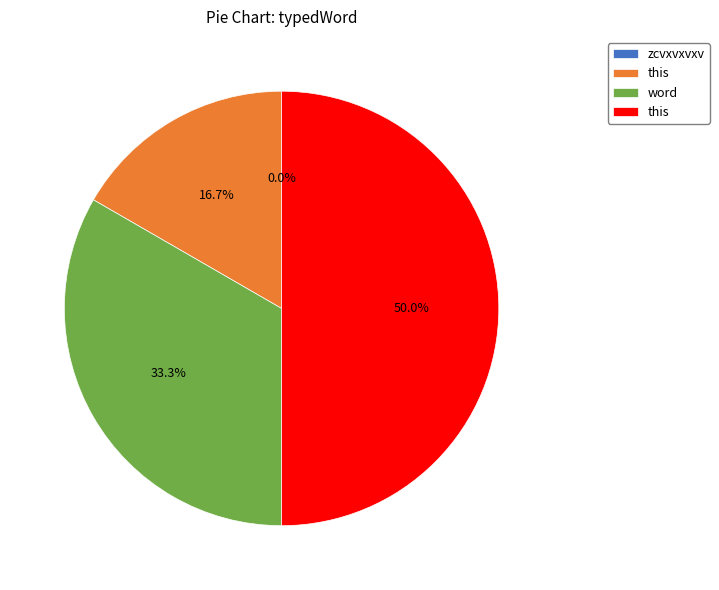

What is the largest slice in the pie chart?

this